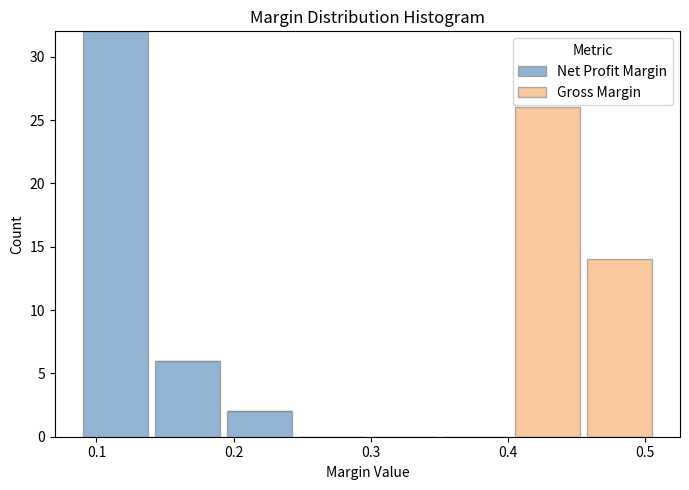

Which range on the x-axis has the tallest stacked bar (by total height)?

0.09 to 0.14